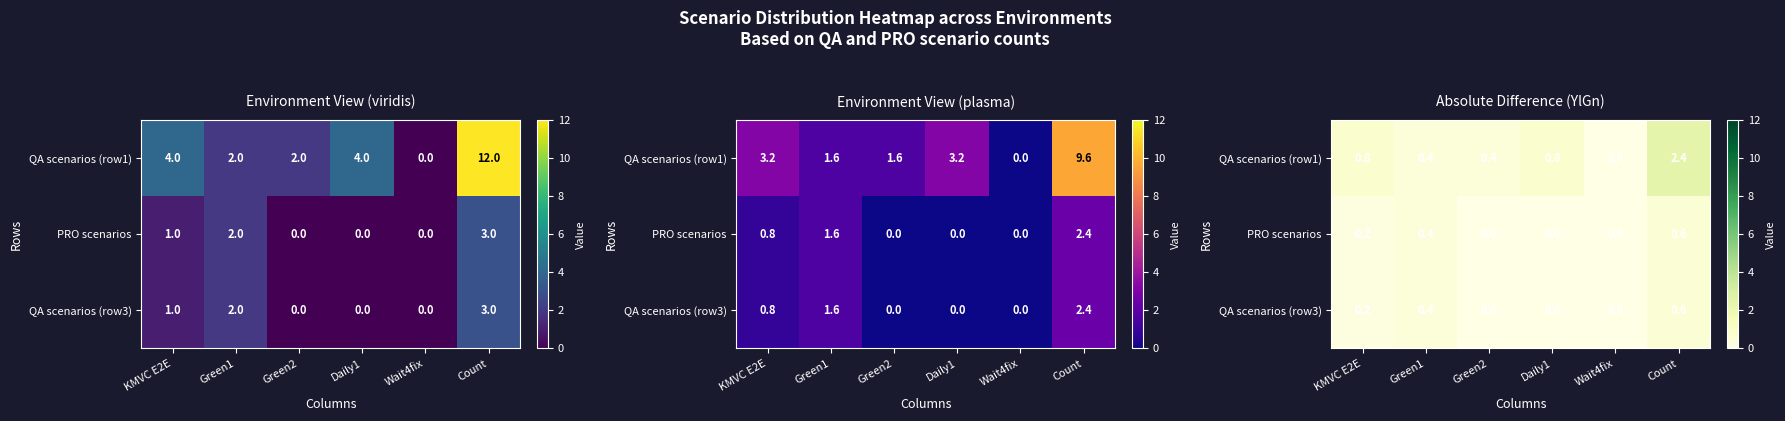

Which series has the largest total across all categories?

QA scenarios (row1)